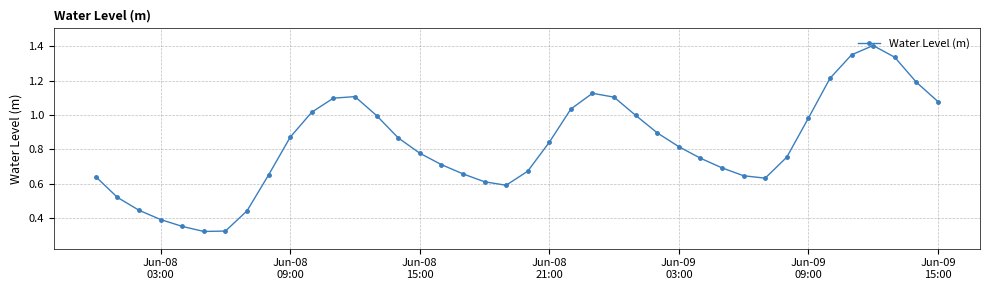

What is the sum of all values?

32.9